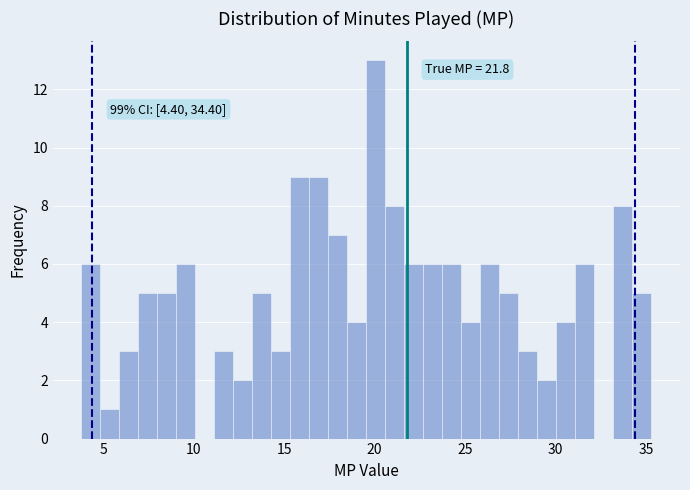

Read against the x-axis, roughly where is the centre of the tallest bar?

20.0